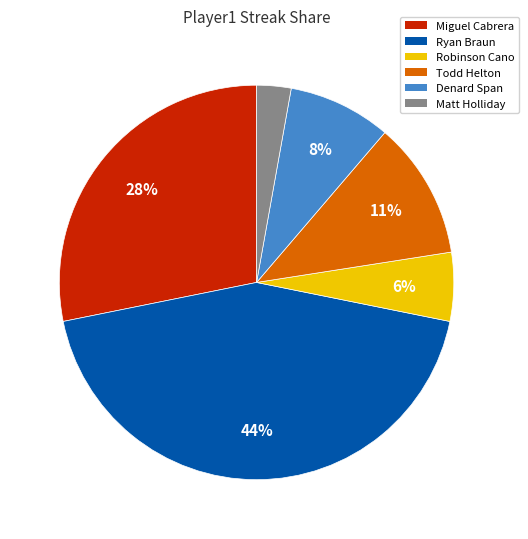

Is there any slice that represents more than half of the pie?

No